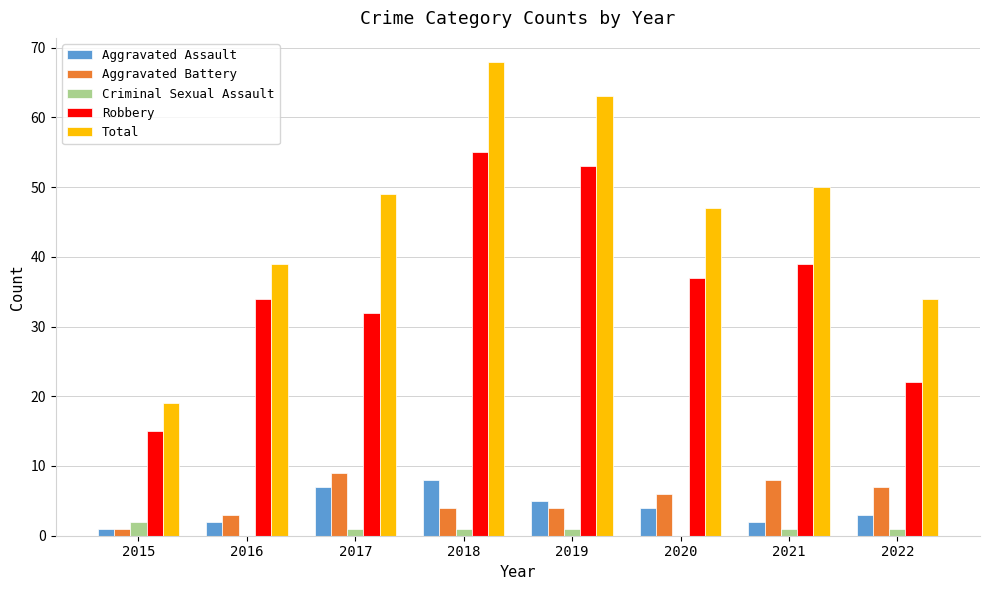

True or false: Total has a value of 50 at 2021.

True